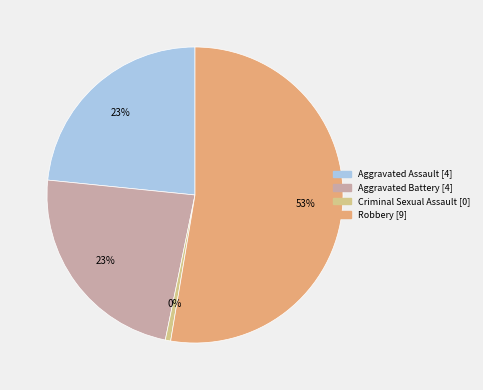

What percentage is the Robbery slice, to the nearest percent?

53%